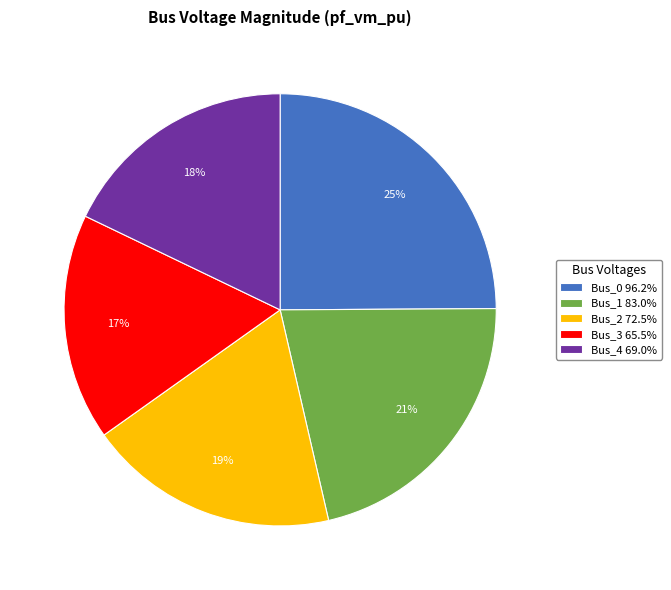

Which category has the biggest portion of the pie?

Bus_0